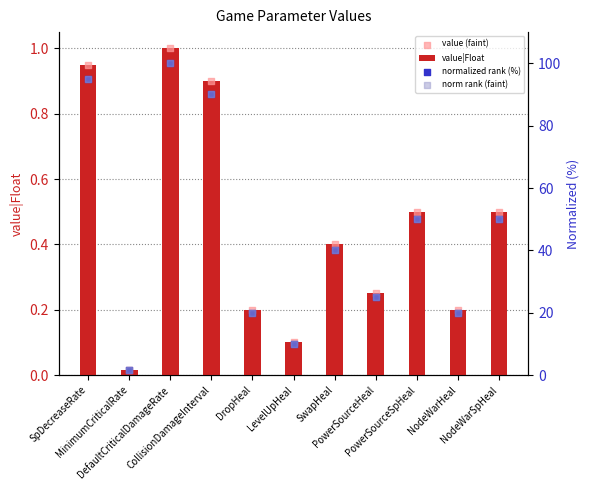

What are all the series names shown in the legend?

value|Float, value (faint), normalized rank (%), norm rank (faint)